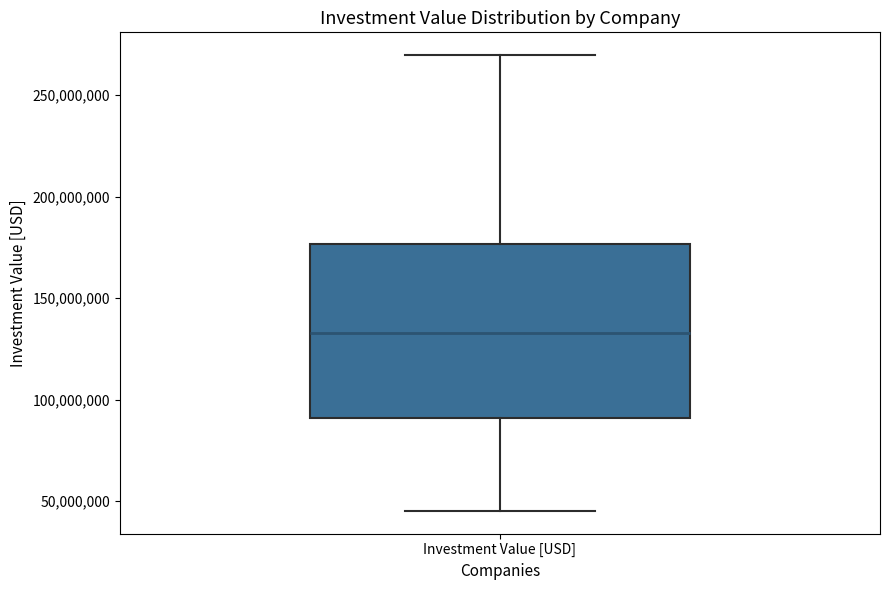

Where is the lower edge of the box for Investment Value [USD] on the y-axis? The values are not printed on the chart, so give them approximately, as read against the axis.

90000000